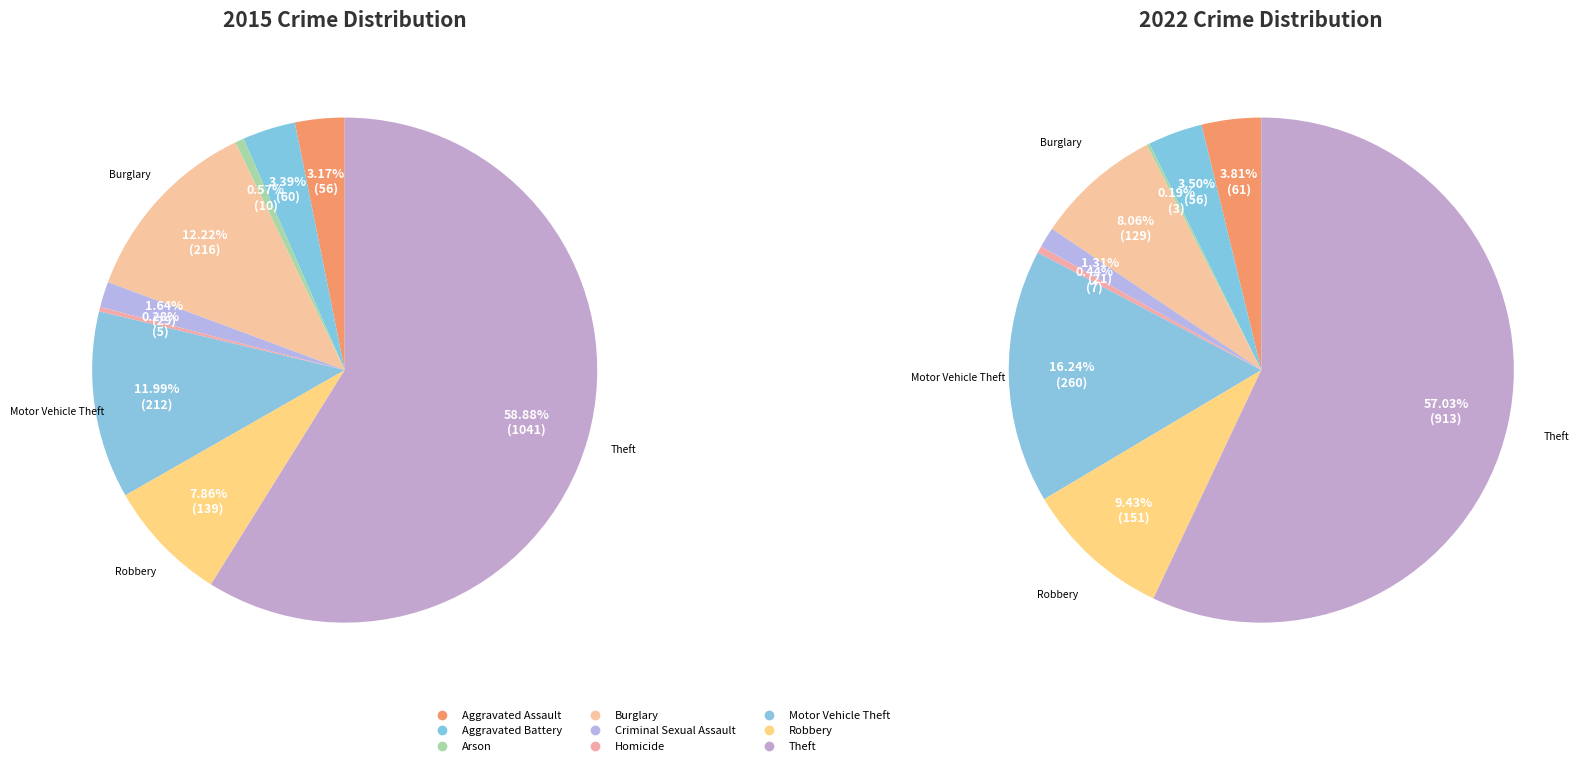

What percentage do Homicide and Theft together represent?

59.2%